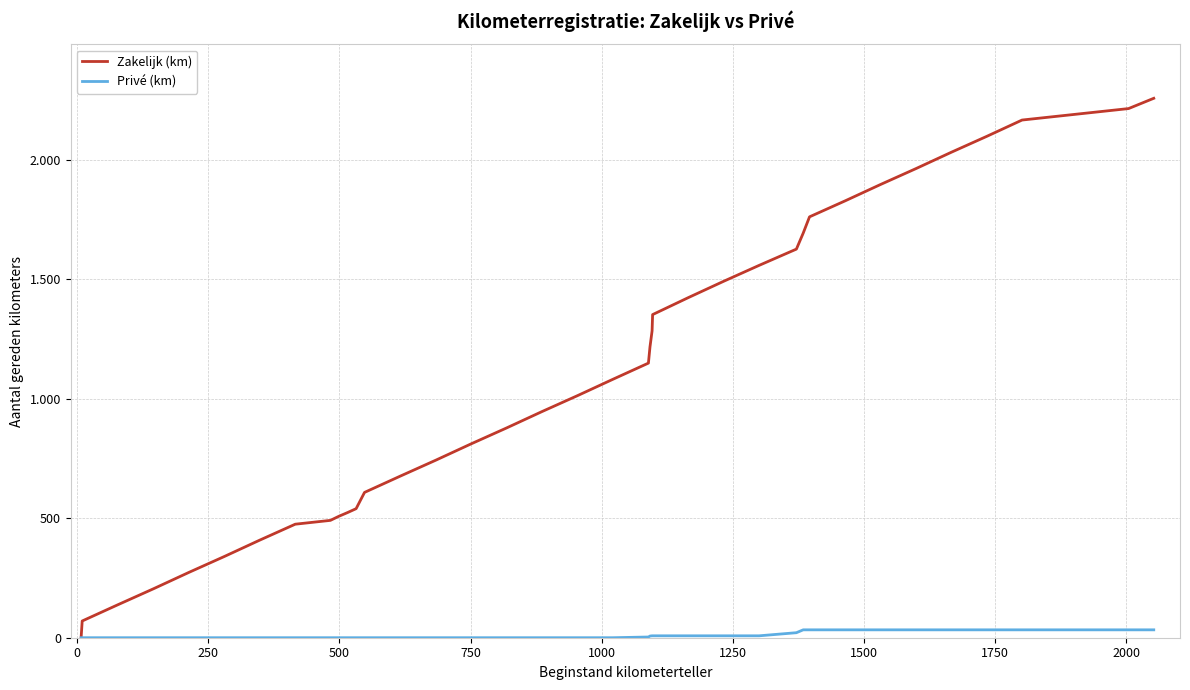

What are all the series names shown in the legend?

Zakelijk (km), Privé (km)